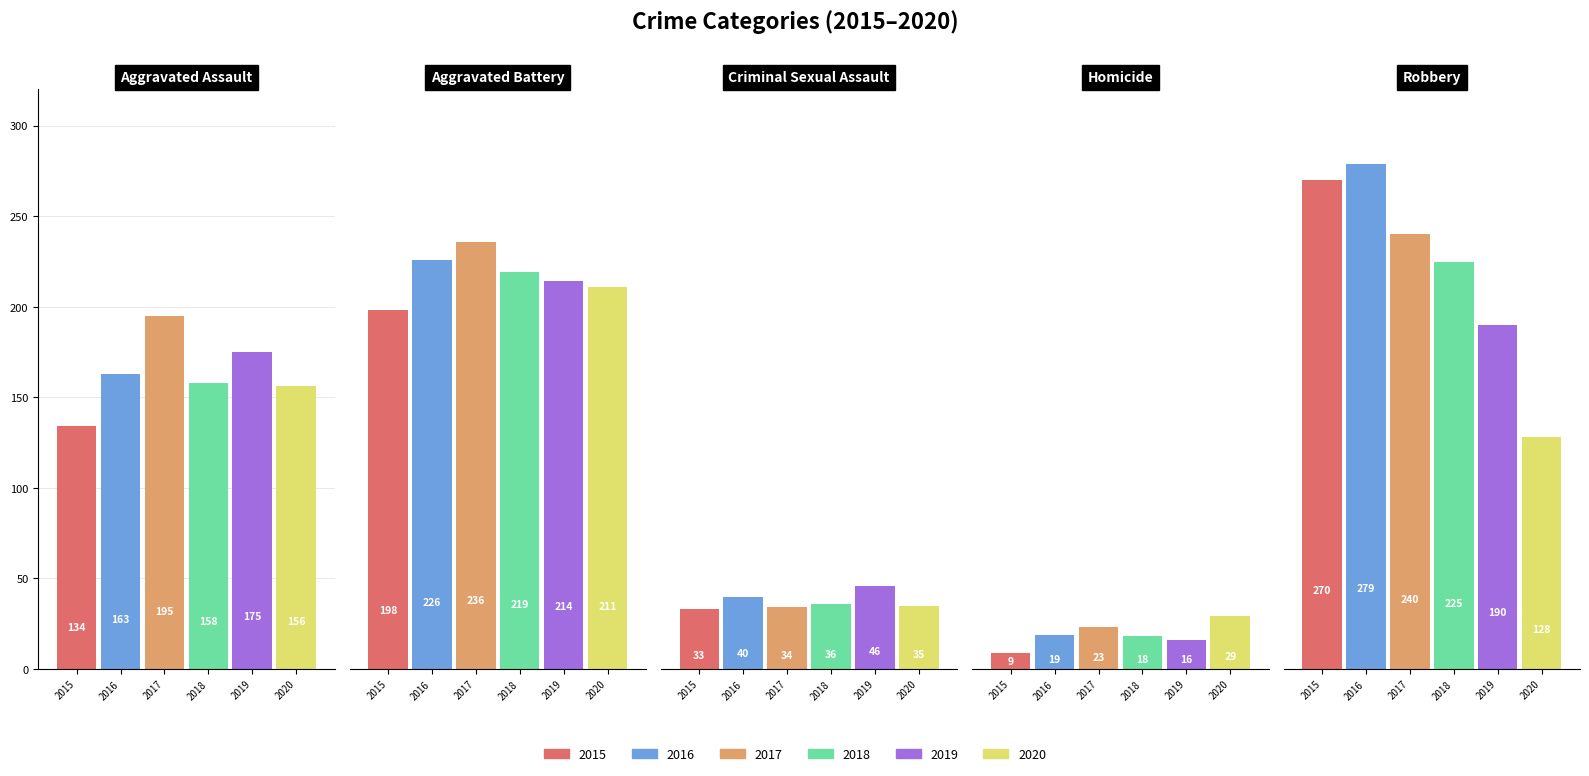

At which label does 2015 reach its peak?

Robbery